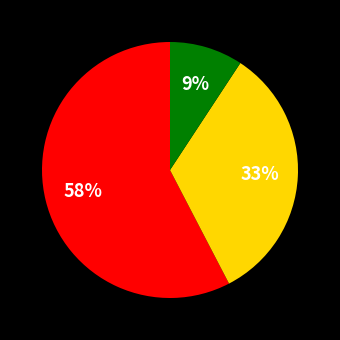

To the nearest percent, what is the average slice percentage?

33%